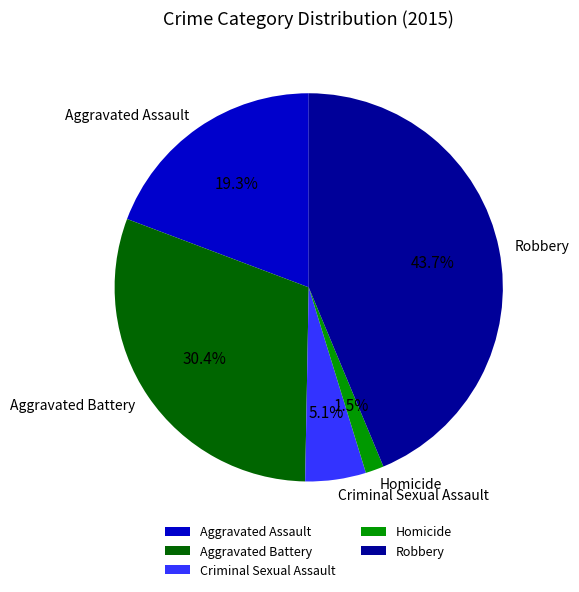

To the nearest percent, what is the average slice percentage?

20%